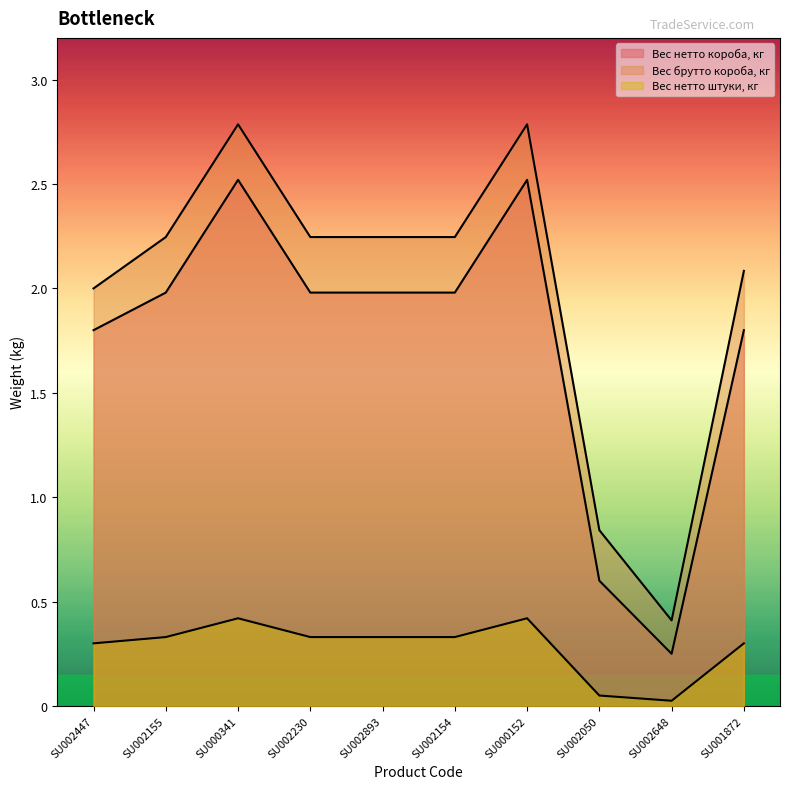

What is the label of the 5th point from the right?

SU002154